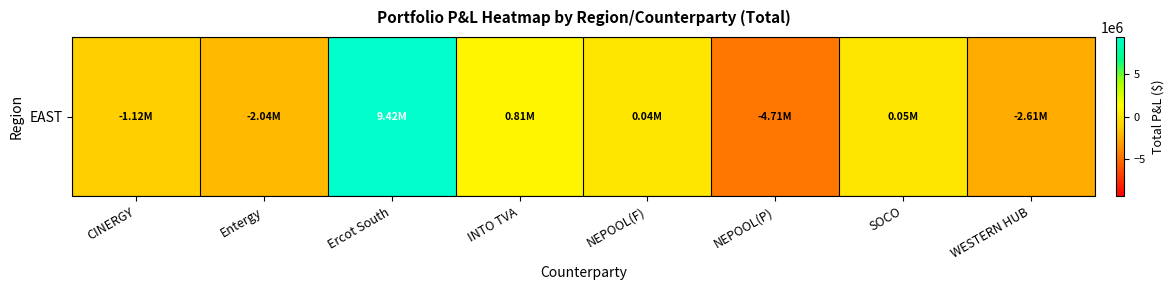

Which category has the lowest value across all series?

NEPOOL(P)